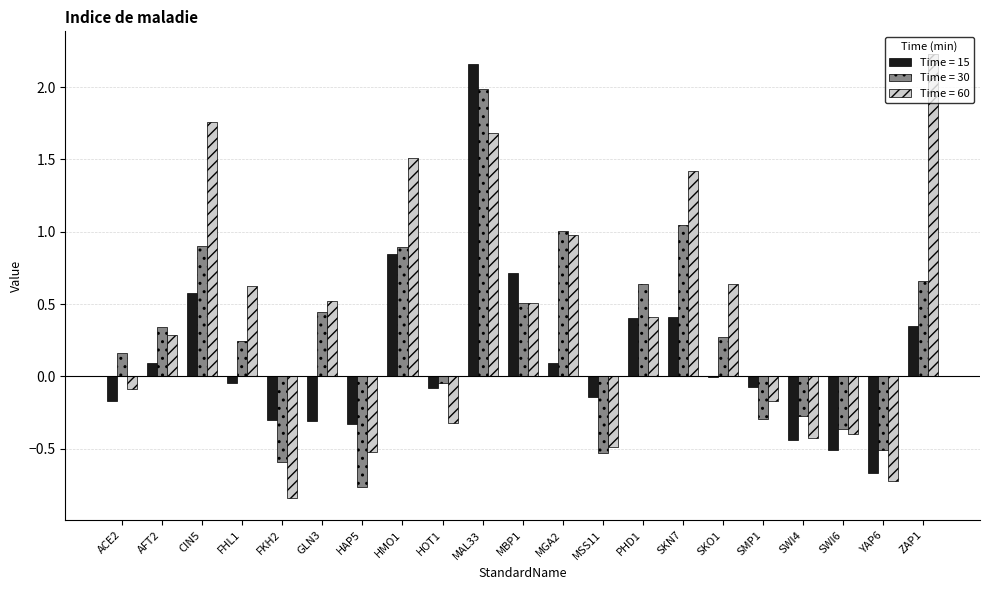

Does the chart contain stacked bars?

No